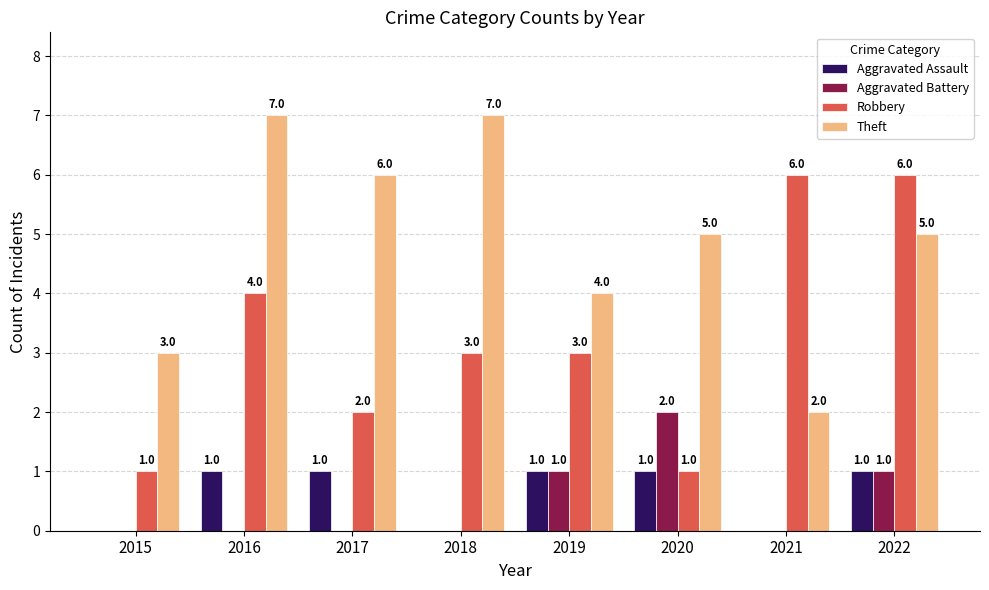

Reading left to right, transcribe all the data shown in this chart.

Aggravated Assault: 2015=0	2016=1	2017=1	2018=0	2019=1	2020=1	2021=0	2022=1
Aggravated Battery: 2015=0	2016=0	2017=0	2018=0	2019=1	2020=2	2021=0	2022=1
Robbery: 2015=1	2016=4	2017=2	2018=3	2019=3	2020=1	2021=6	2022=6
Theft: 2015=3	2016=7	2017=6	2018=7	2019=4	2020=5	2021=2	2022=5